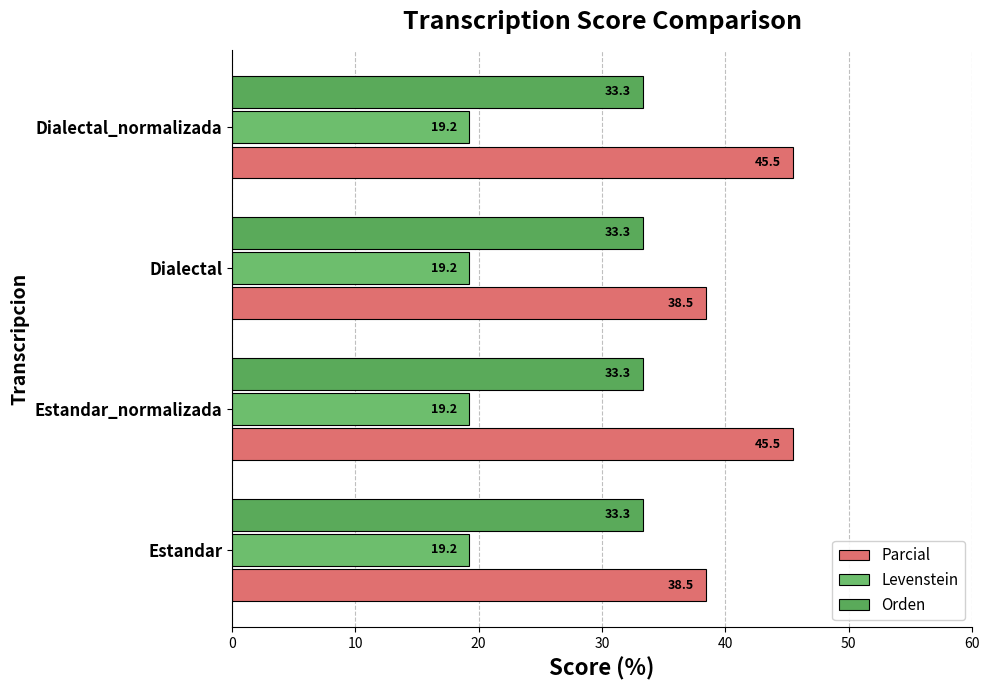

What are all the series names shown in the legend?

Parcial, Levenstein, Orden